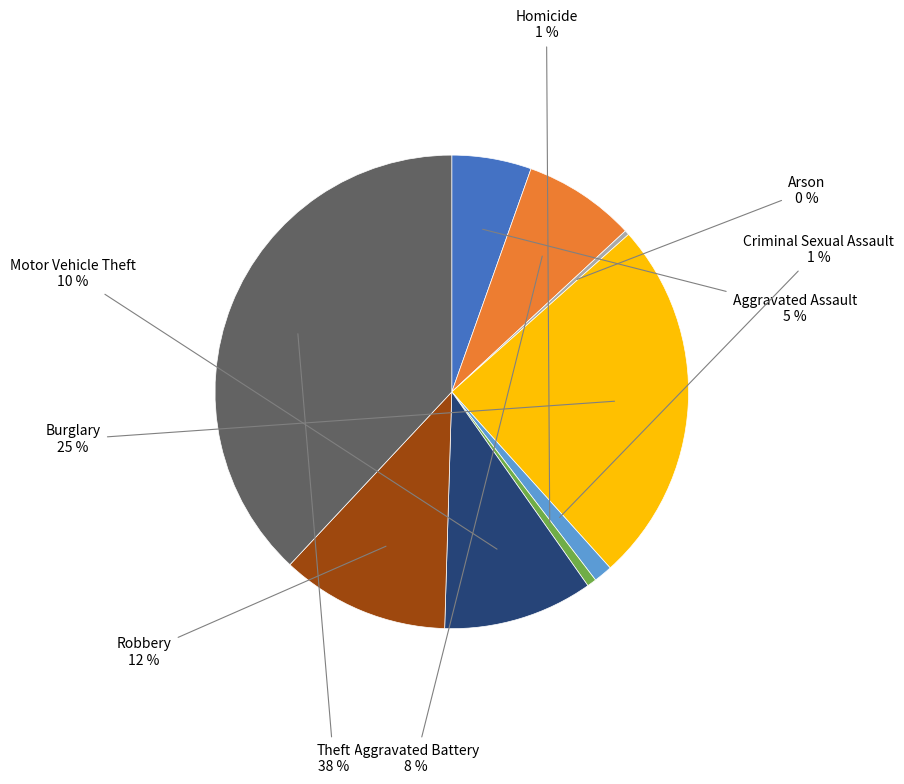

Combined, do Burglary and Homicide account for over 50%?

No